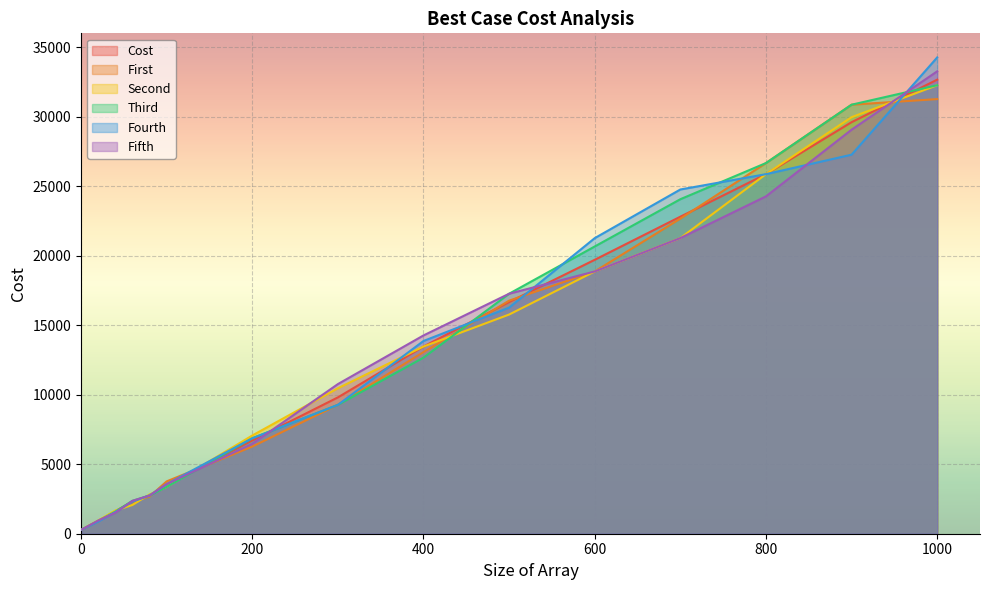

True or false: Fifth has a value of 7104.8 at 600.

False